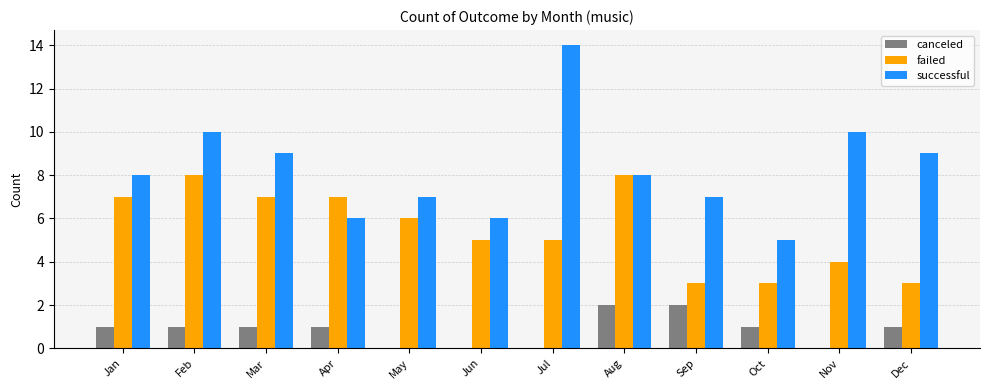

What is the sum of all canceled values?

10